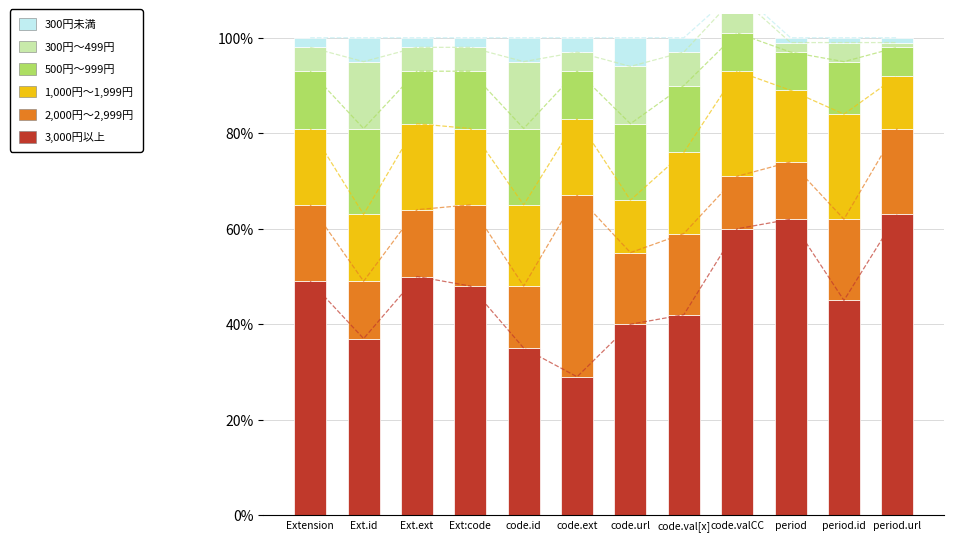

What is the label of the 3rd bar from the left?

Ext.ext